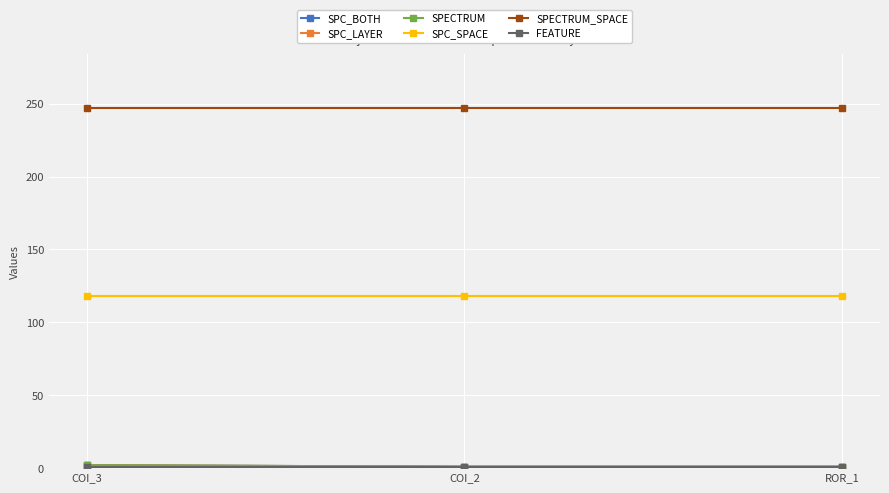

List the labels in order of SPC_BOTH value, smallest first.

COI_2, ROR_1, COI_3